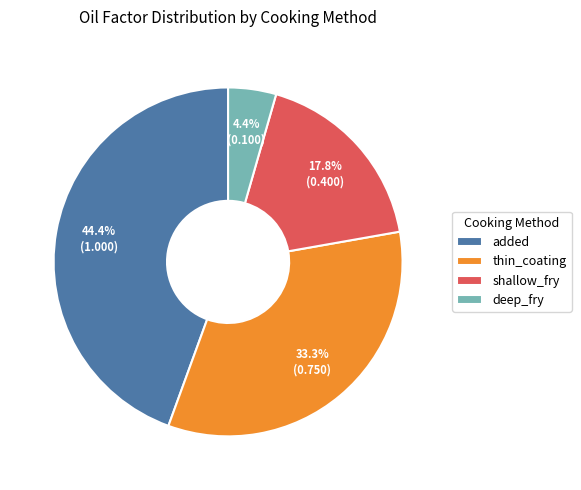

Which slice is the largest?

added